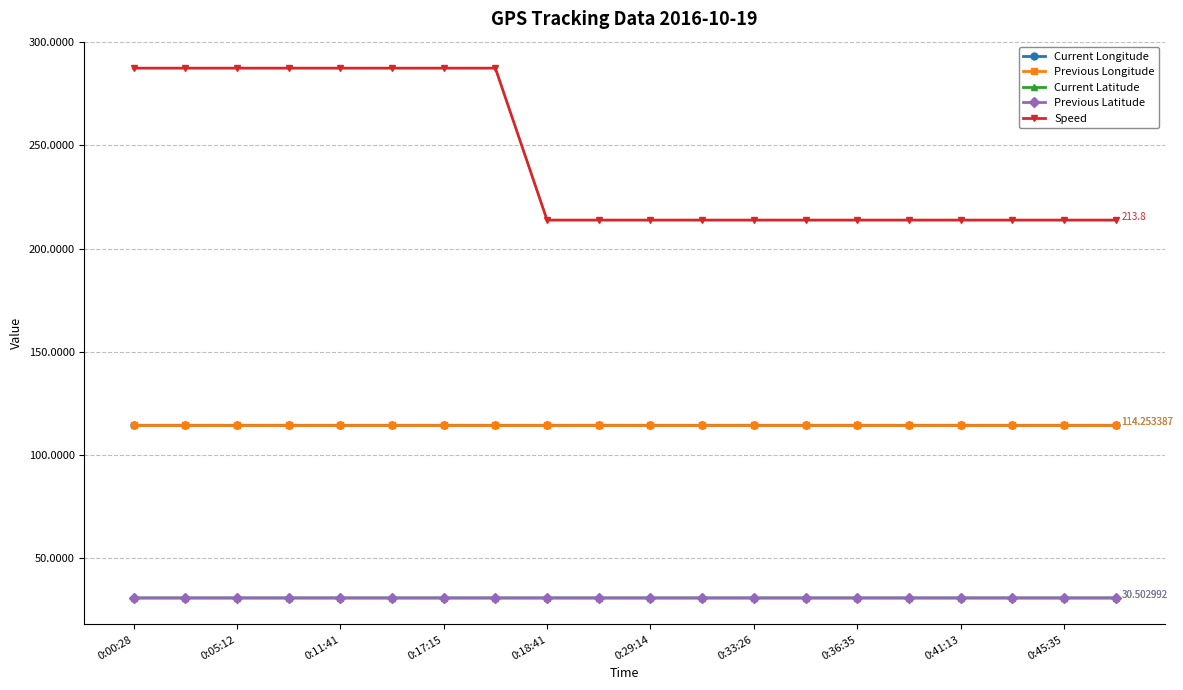

At how many categories does at least one series exceed 185?

20